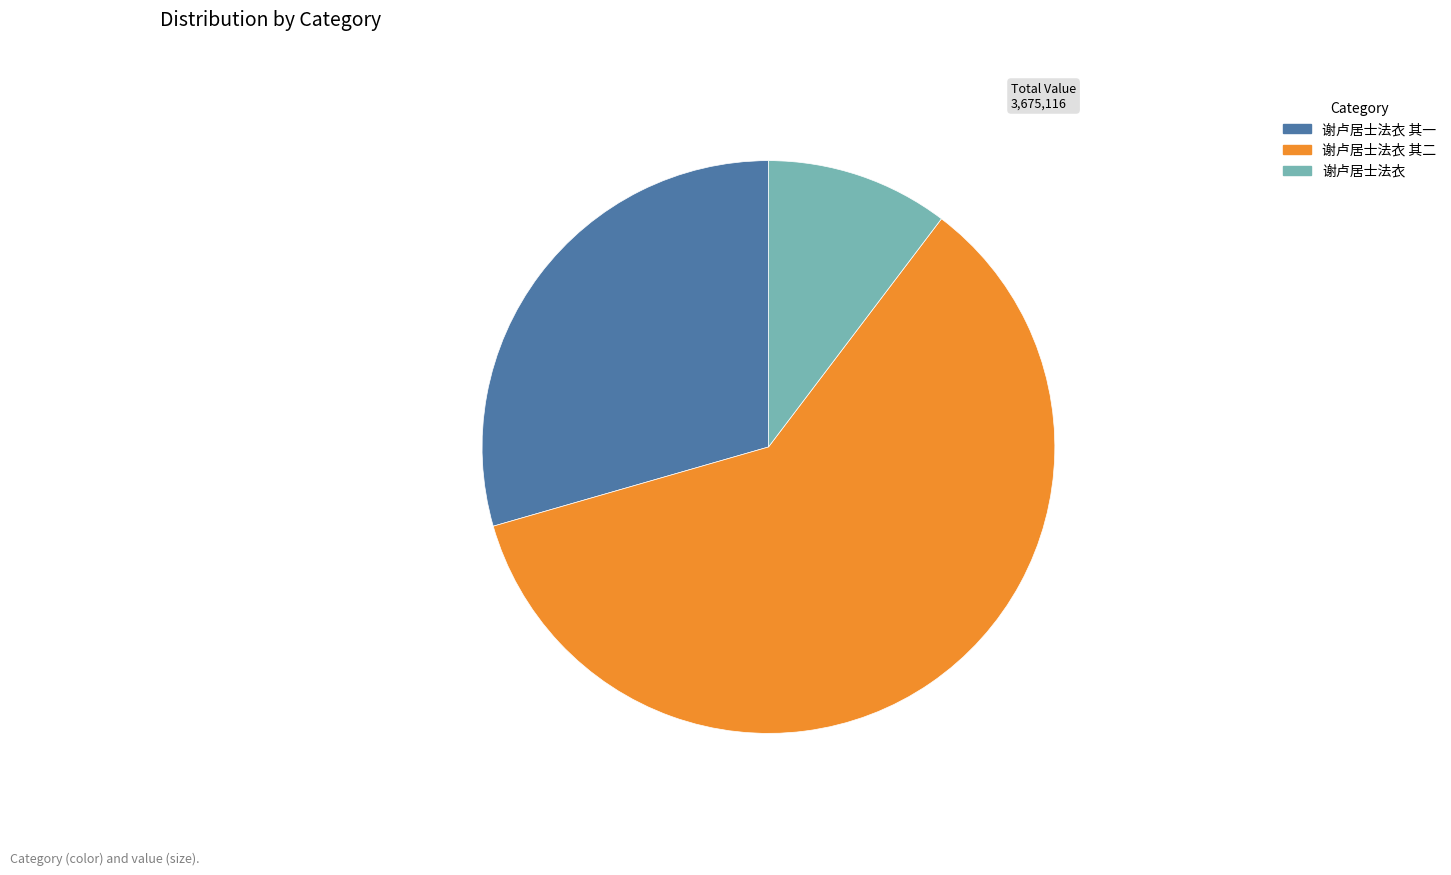

How many slices are in this pie chart?

3